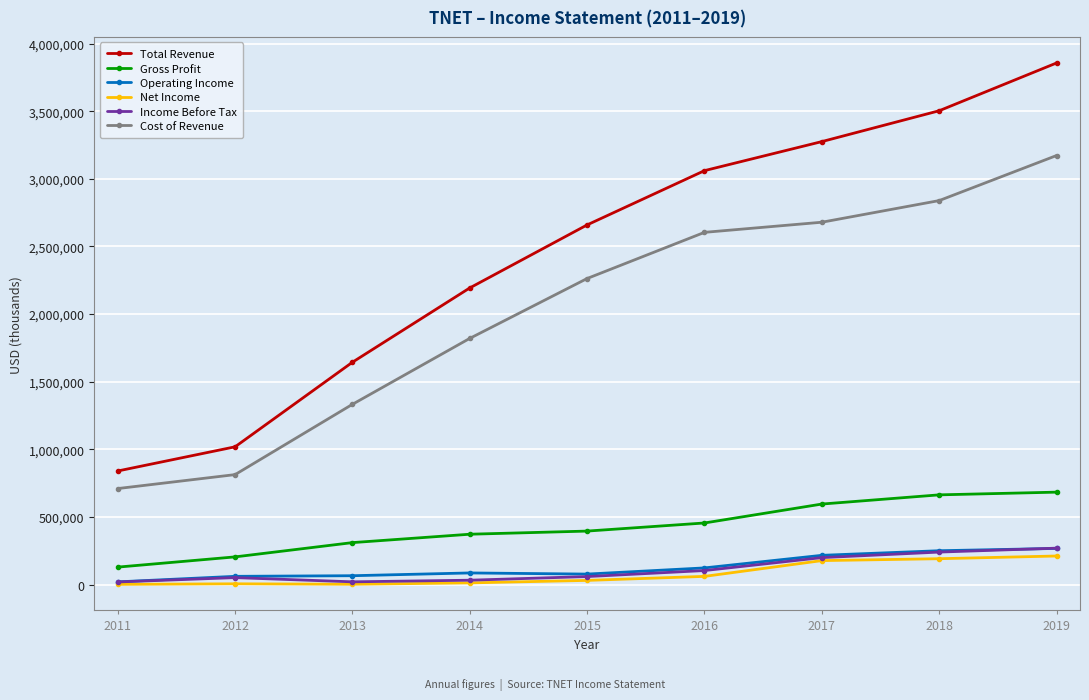

What is the minimum value for Cost of Revenue?

710500